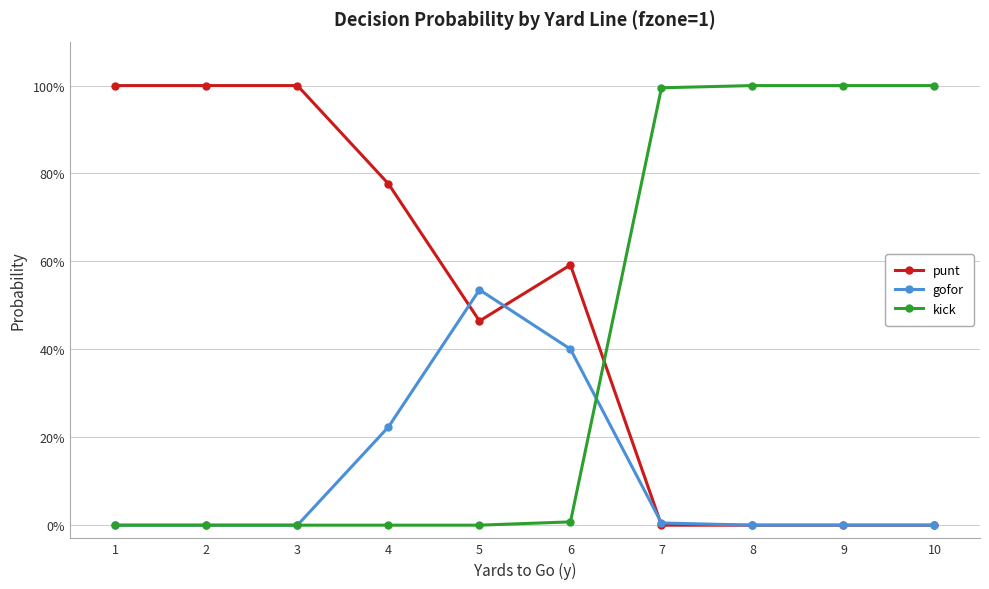

Between 2 and 8, which series saw the biggest shift?

punt